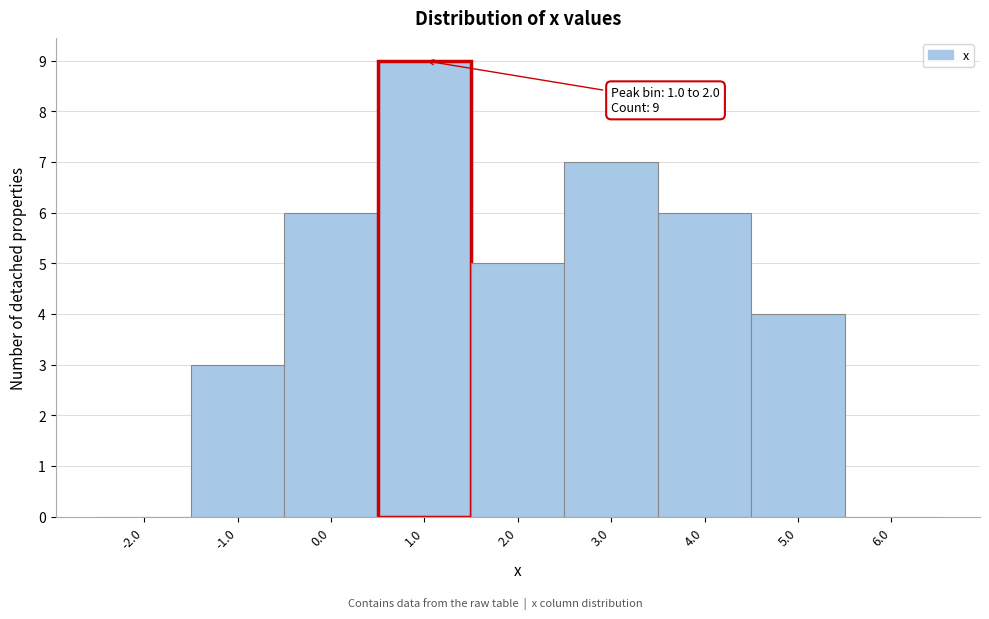

Reading left to right, transcribe all the data shown in this chart.

-2.0=0	-1.0=3	0.0=6	1.0=9	2.0=5	3.0=7	4.0=6	5.0=4	6.0=0